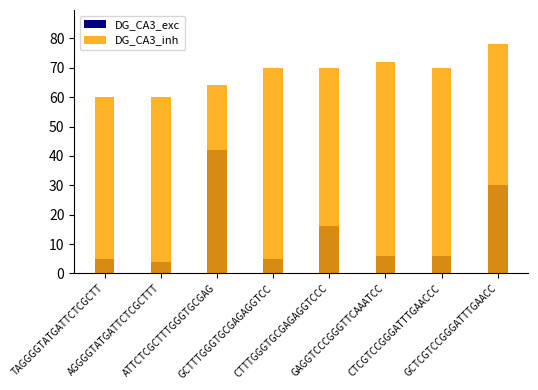

What is the approximate value of DG_CA3_exc at GAGGTCCCGGGTTCAAATCC, to the nearest 5?

5